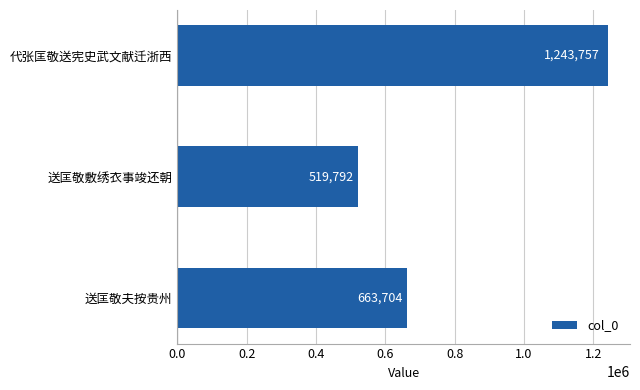

What is the difference between the maximum and minimum values?

723965